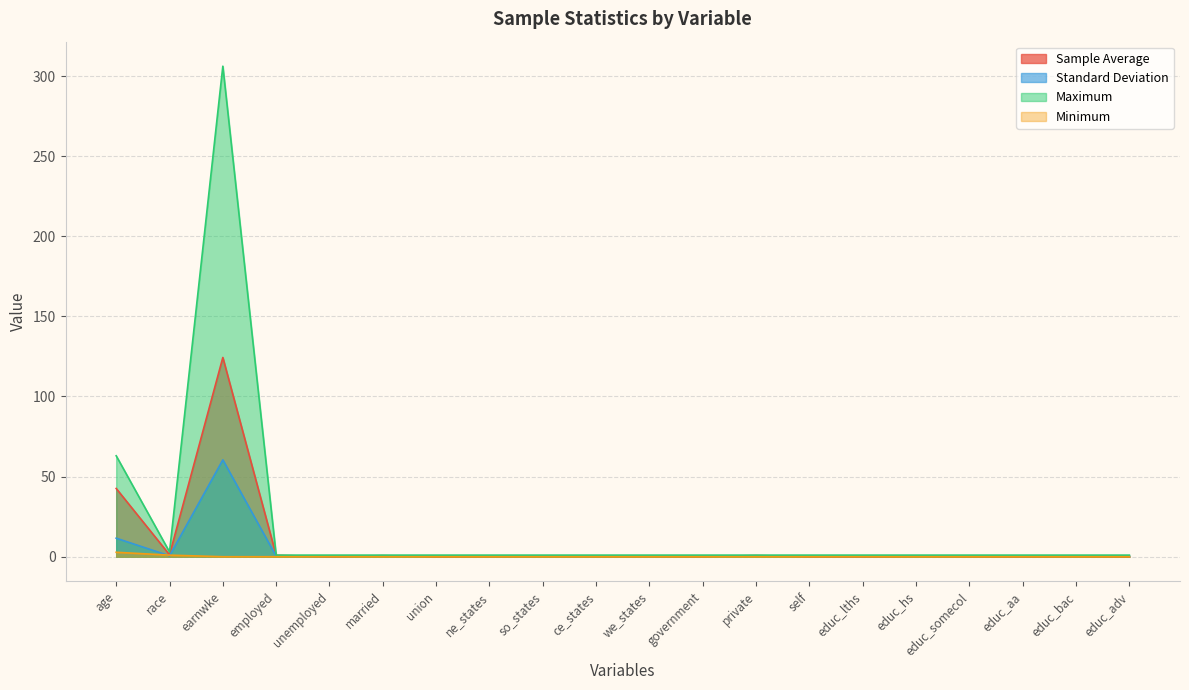

What is the lowest value of the Standard Deviation series?

0.2